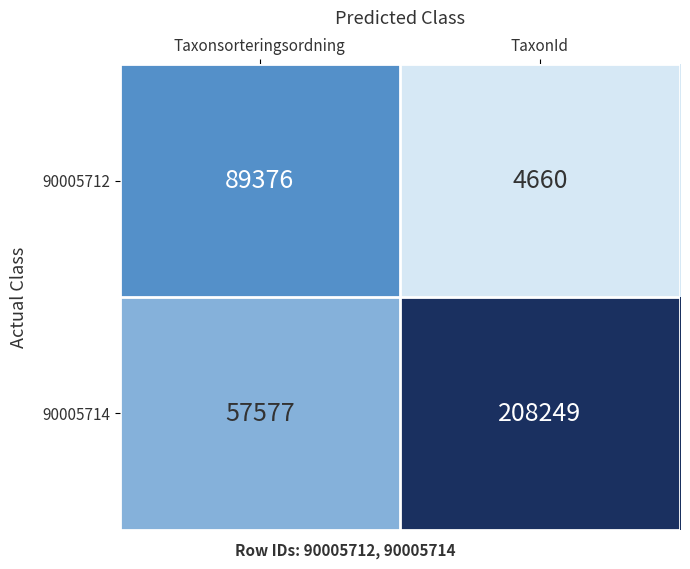

What is the total value across all series at TaxonId?

212909